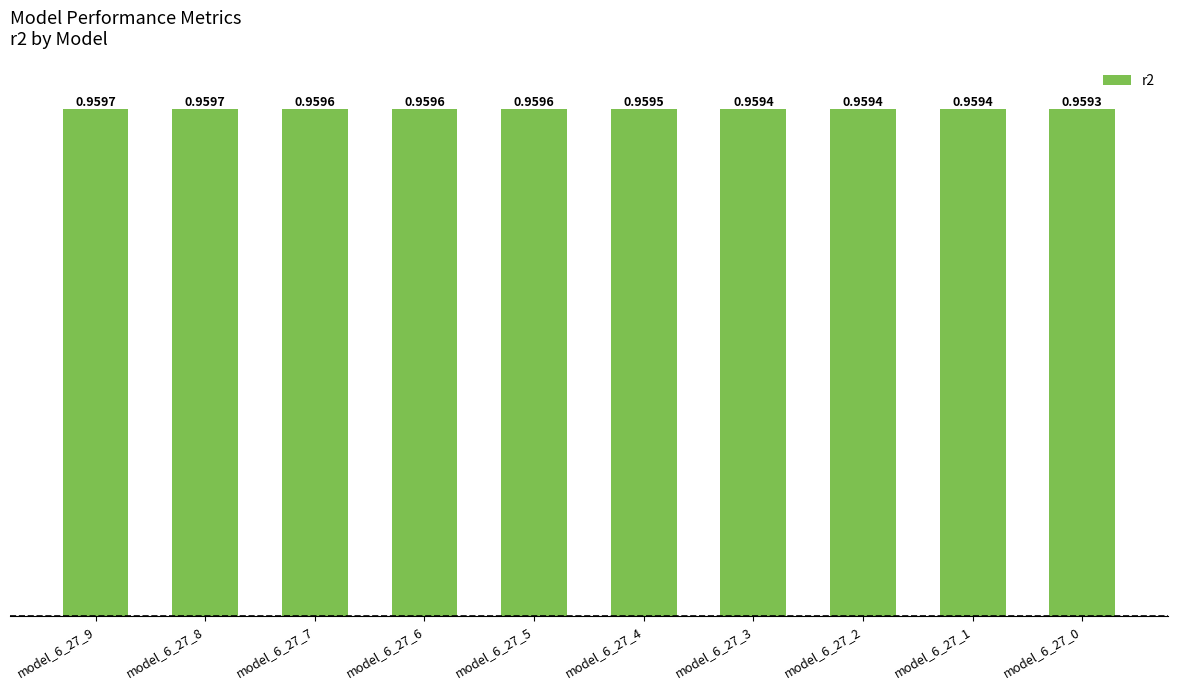

Which has a higher value, model_6_27_0 or model_6_27_6?

model_6_27_6